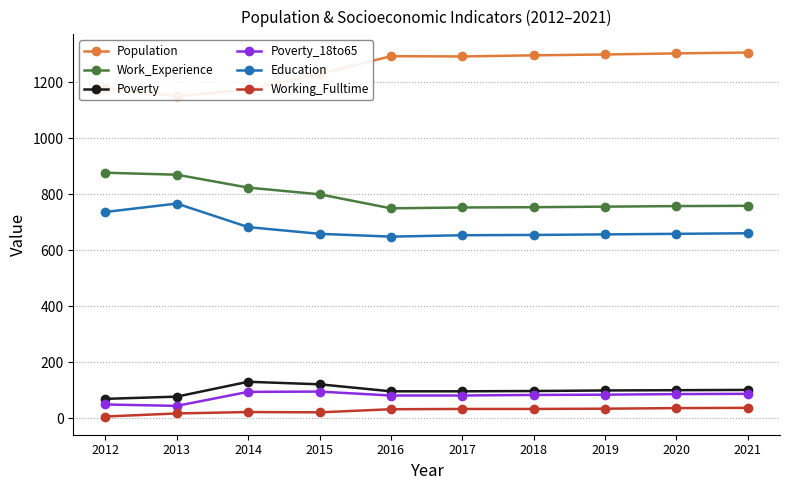

What is the sum of all Population values?

12522